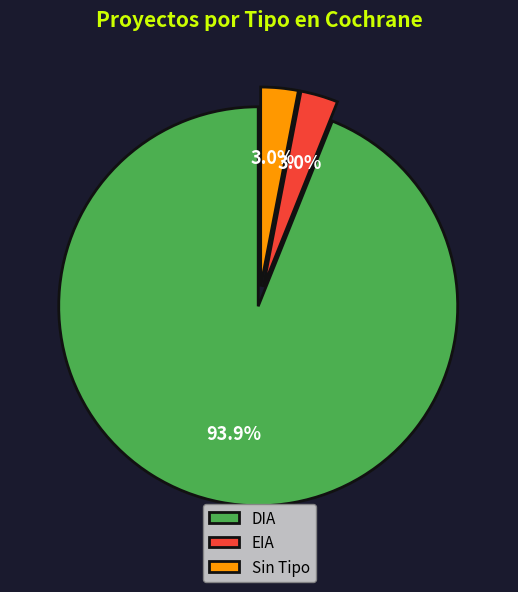

Which has a higher value, DIA or Sin Tipo?

DIA